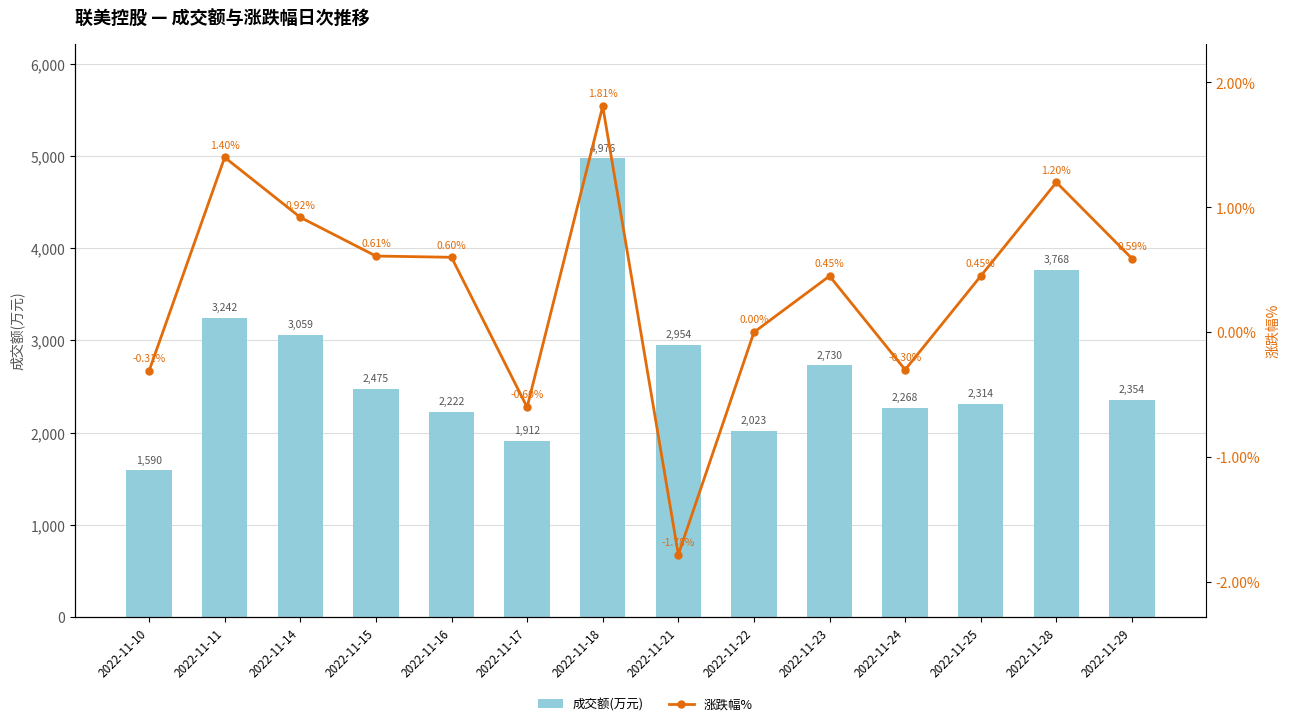

What is the sum of all 涨跌幅% values?

5.0